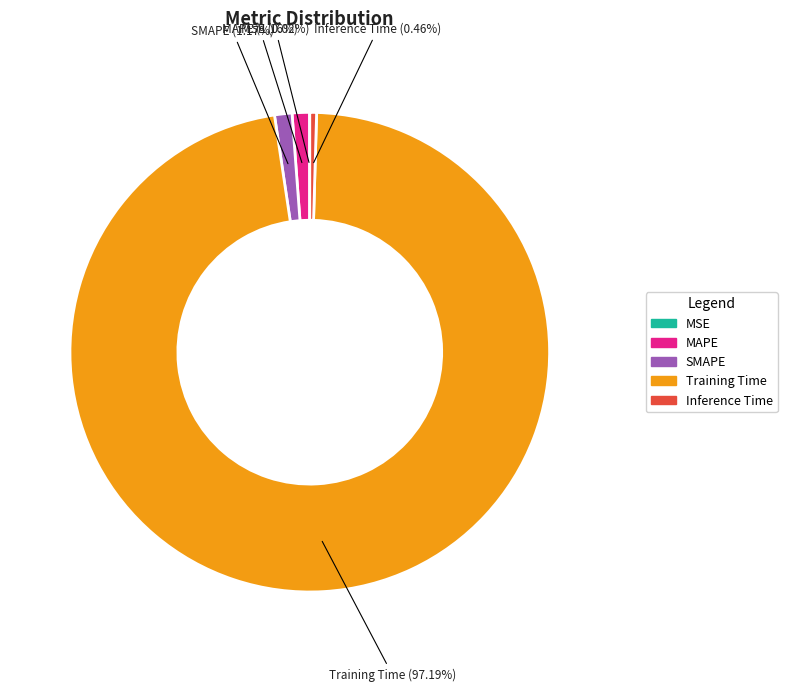

What percentage is NOT represented by SMAPE?

98.8%